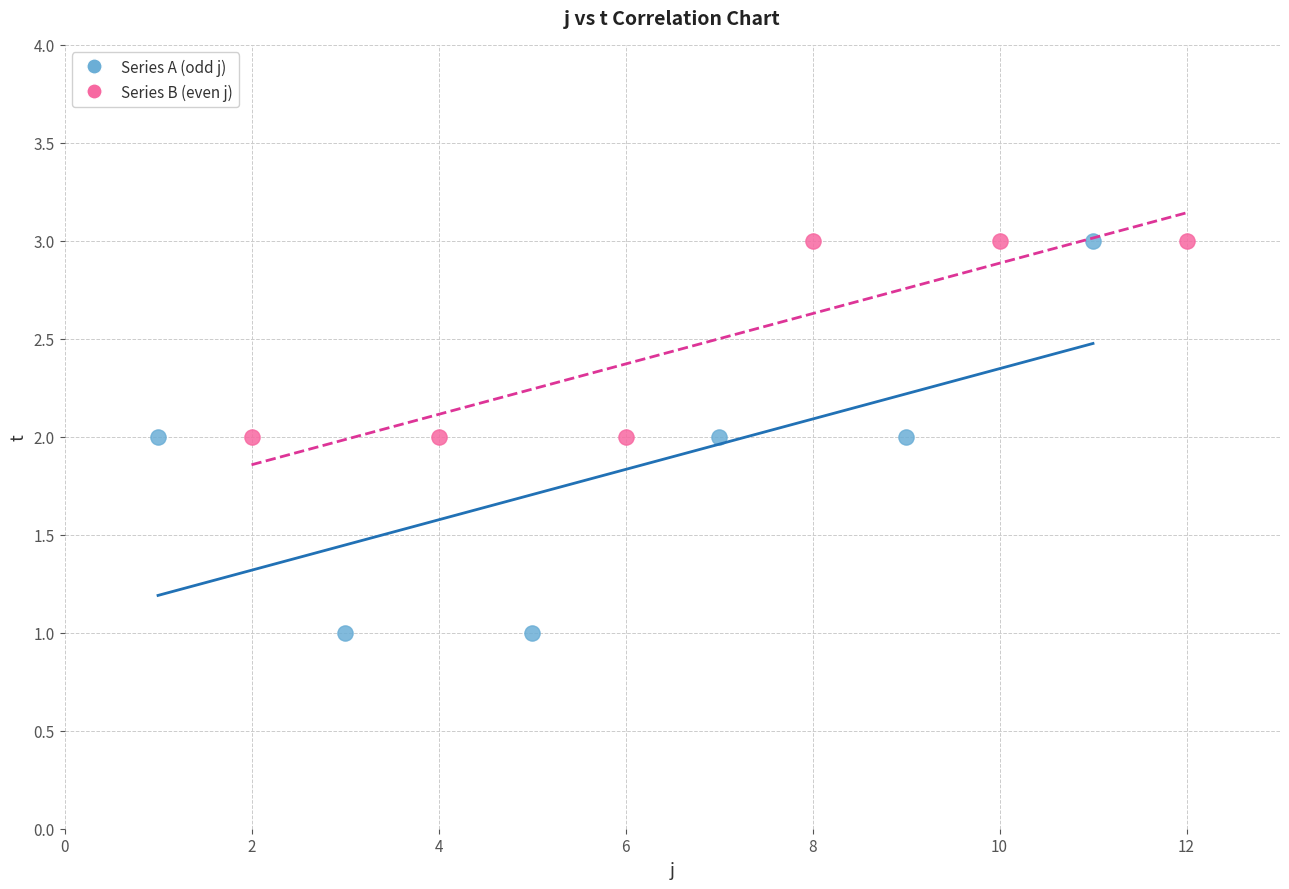

Which series has the widest spread of Y values?

Series A (odd j)